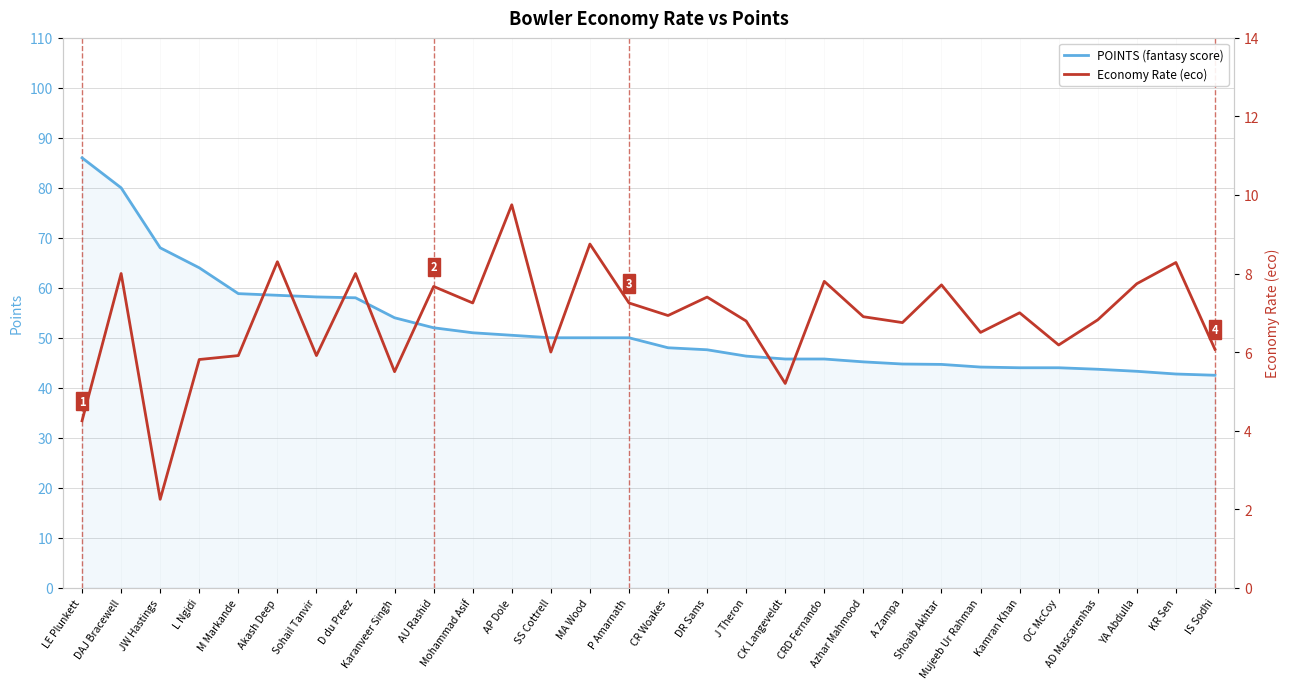

What are all the series names shown in the legend?

POINTS (fantasy score), Economy Rate (eco)